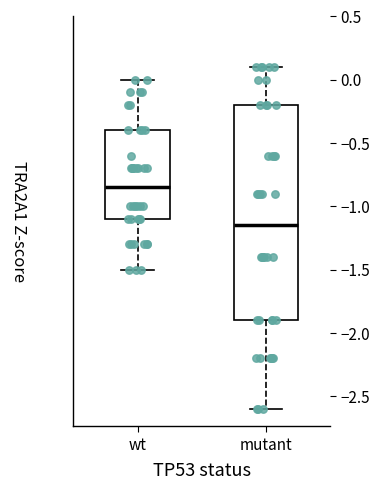

Reading left to right, read every box against the y-axis: the position of its median line, the range the box covers, and the ends of its whiskers. The values are not printed on the chart, so give them approximately, as read against the axis.

wt: median -0.85, box -1.10 to -0.40, whiskers -1.50 to 0.00
mutant: median -1.15, box -1.90 to -0.20, whiskers -2.60 to 0.10